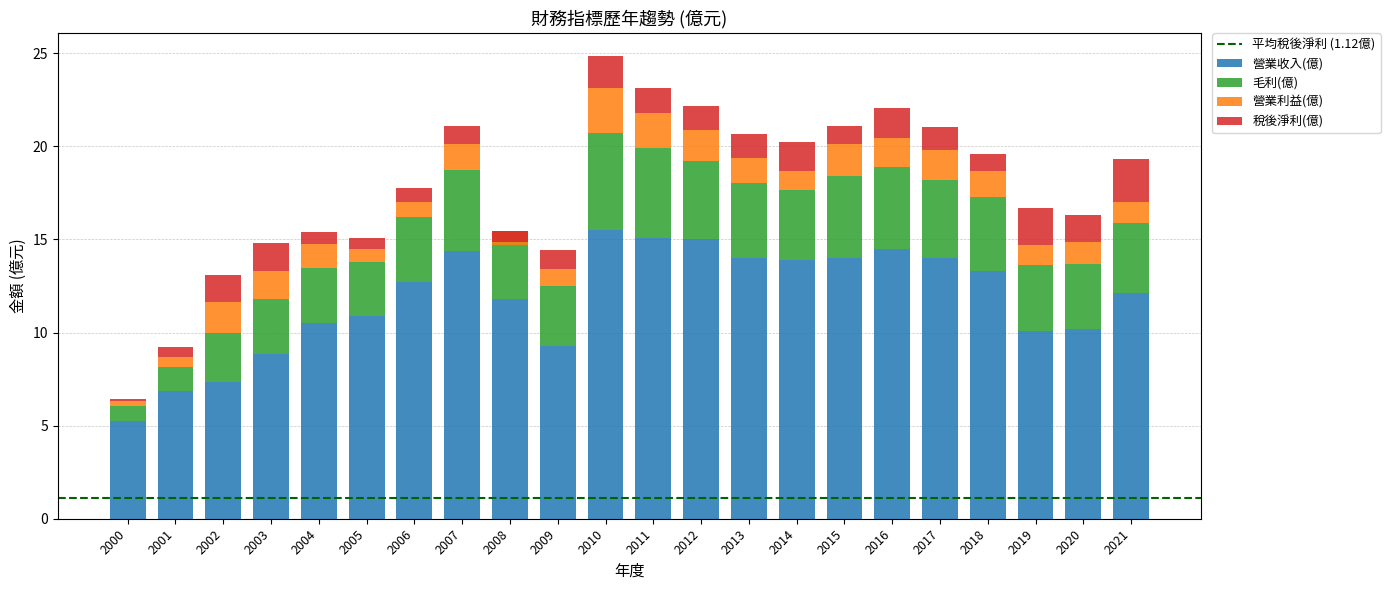

What is the difference between the maximum and minimum values in the 毛利(億) series?

4.4